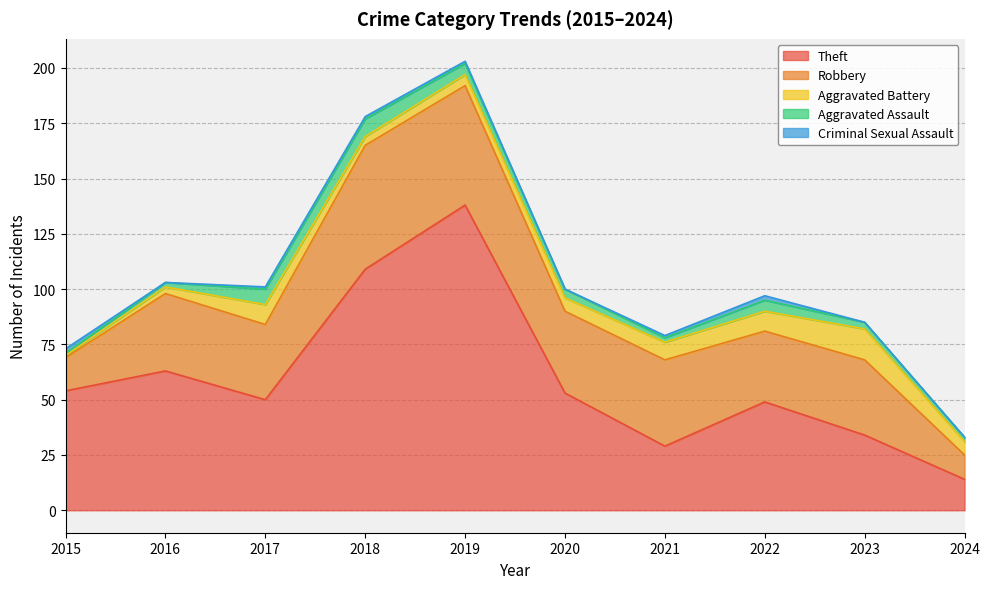

What is the difference between the Aggravated Assault values at 2024 and 2023?

1